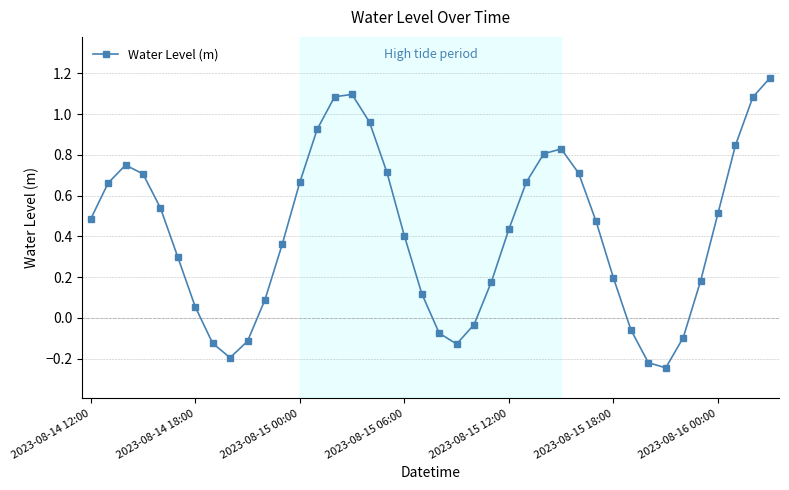

How many points are lower than both their immediate neighbors (excluding endpoints)?

3